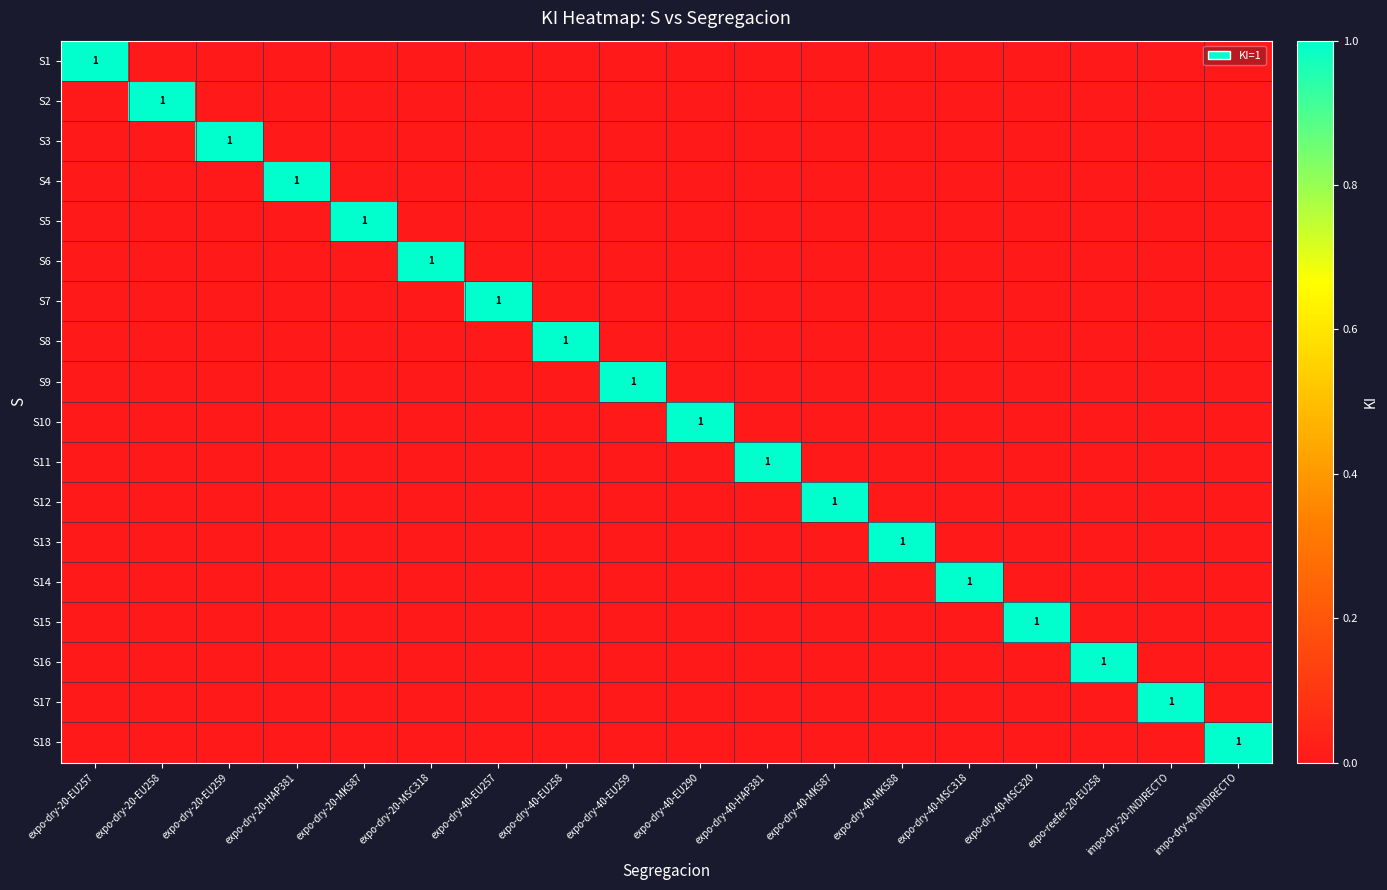

Is the value of S12 at expo-dry-20-MSC318 greater than the value of S6 at expo-dry-40-EU257?

No